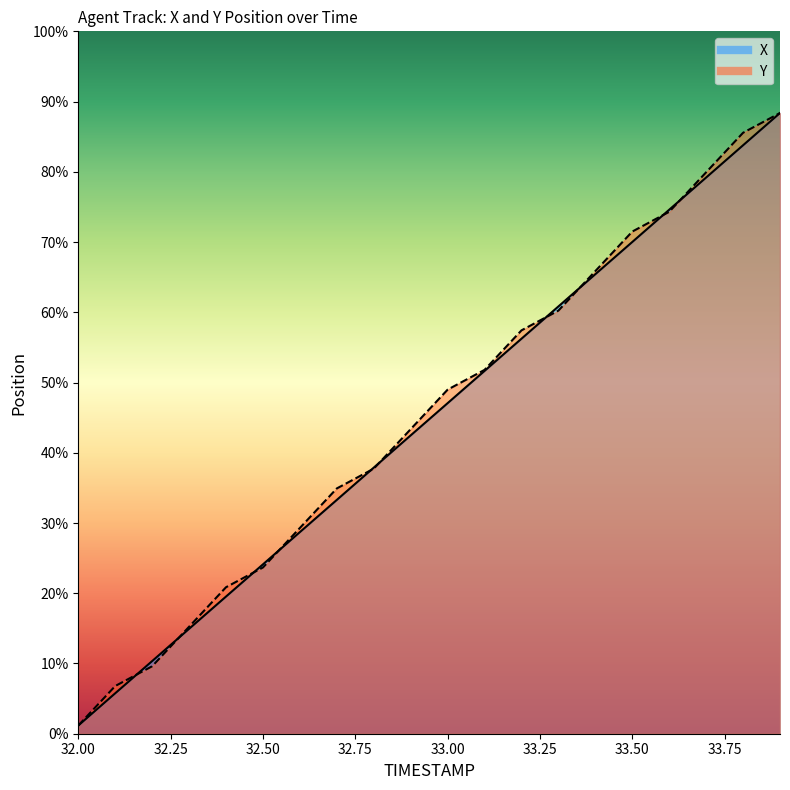

Rank the series by their maximum value, from lowest to highest.

X, Y